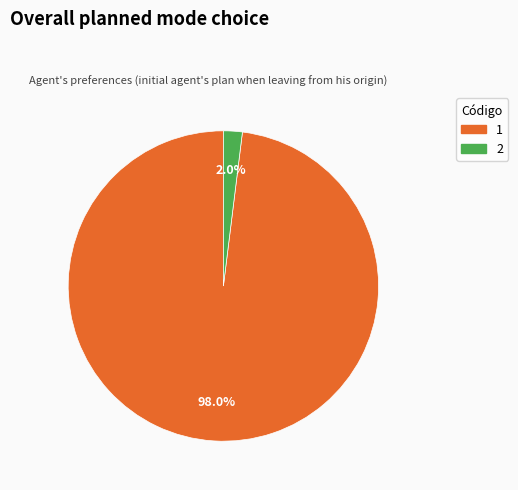

The 1 slice represents 98% of the pie. True or false?

True